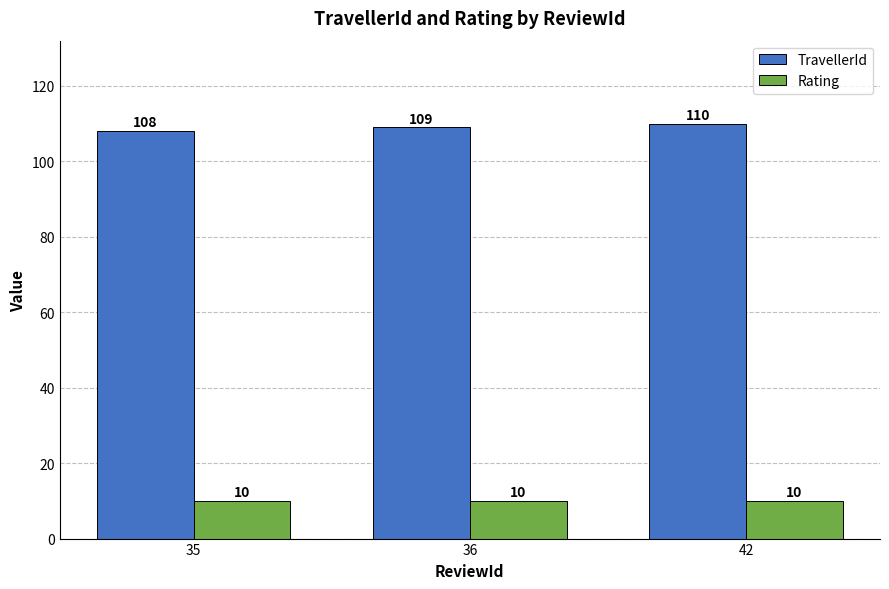

Rank the series by their maximum value, from highest to lowest.

TravellerId, Rating